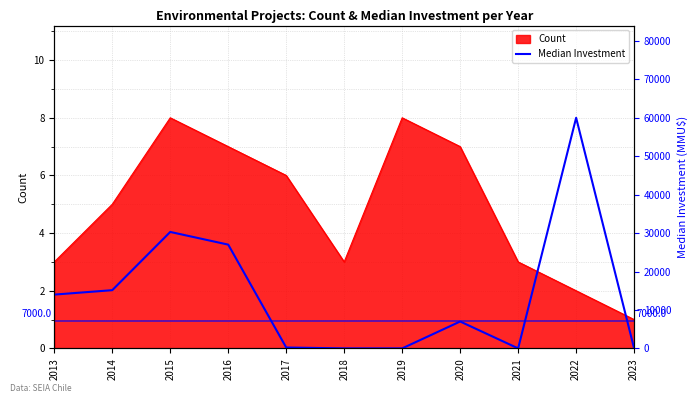

Which category has the lowest value in the Count series?

2023